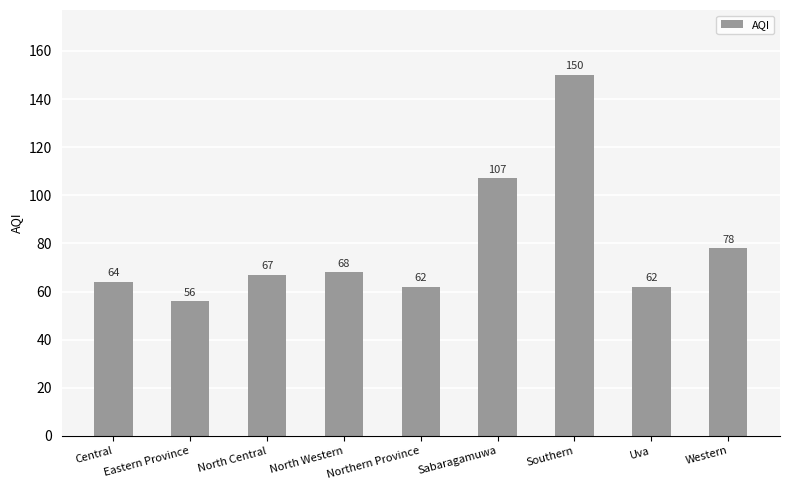

What is the difference between the maximum and minimum values?

94